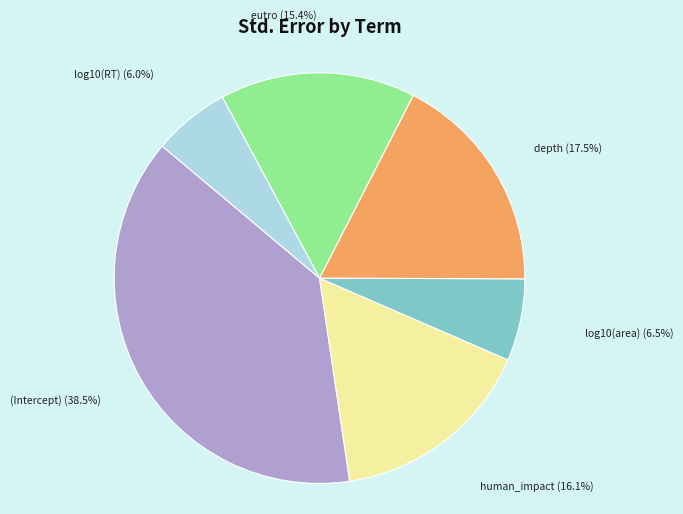

Does human_impact account for over 50% of the chart?

No